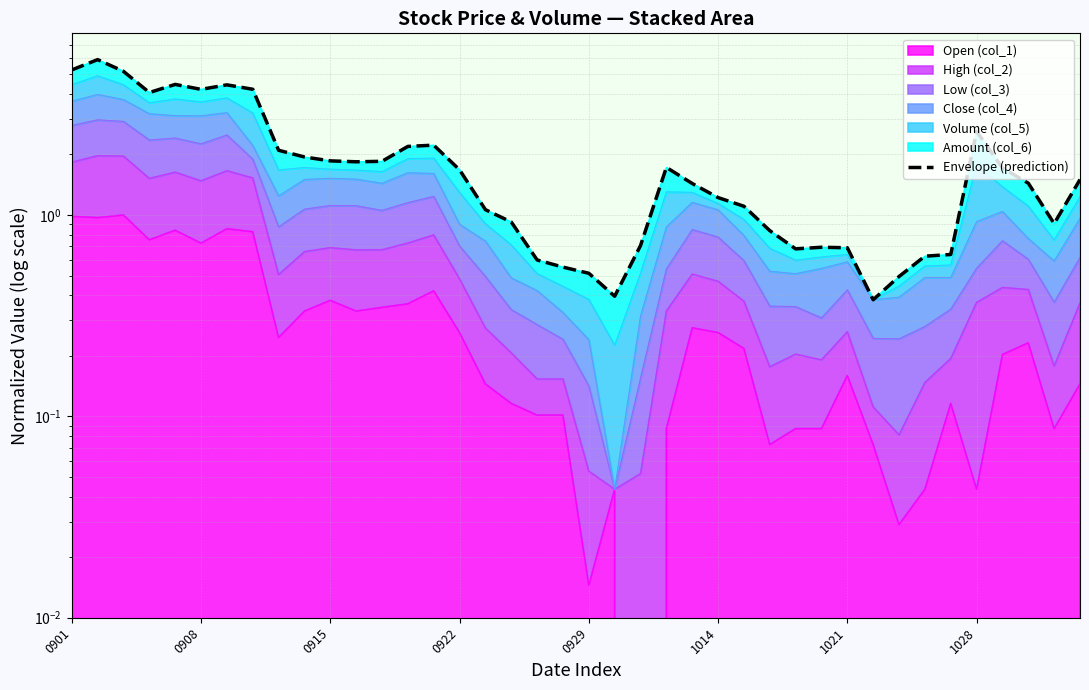

What is the sum of all values?

76.8